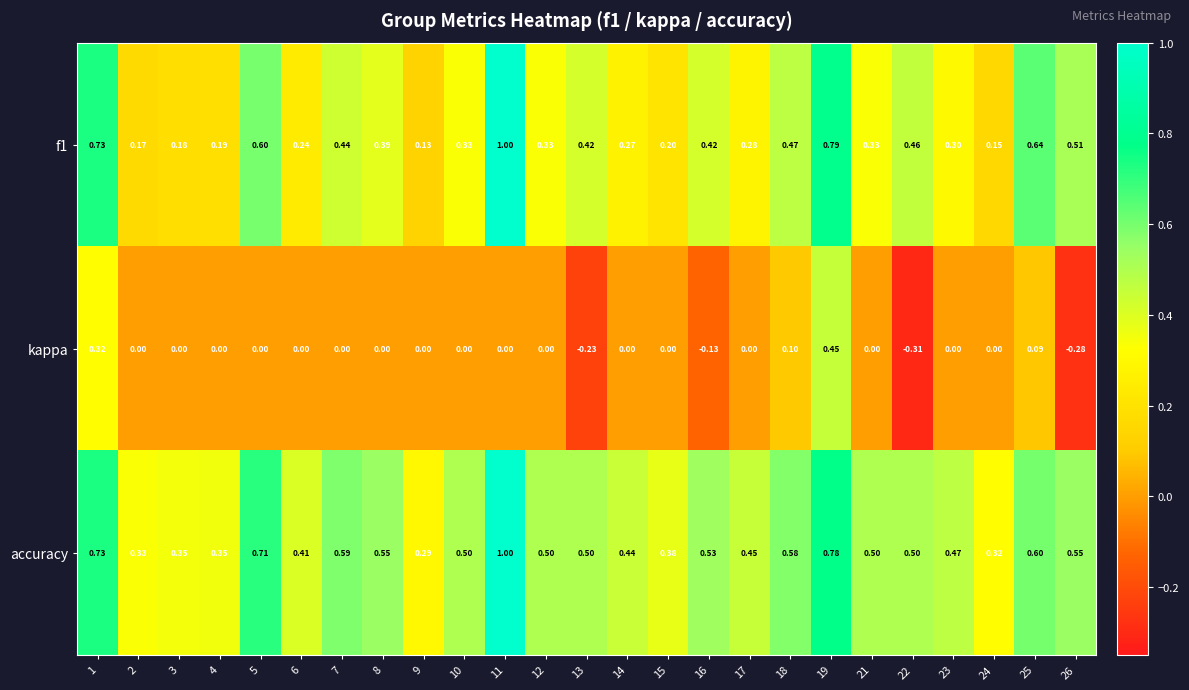

Which series has the largest total across all categories?

accuracy